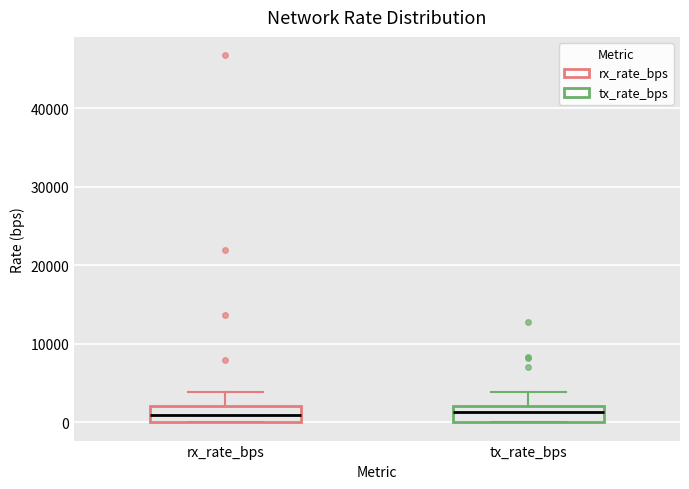

Reading left to right, transcribe this box plot: for each box, give where its median line is, the range the box spans, and where its two whiskers end, as read against the y-axis. The values are not printed on the chart, so give them approximately, as read against the axis.

rx_rate_bps: median 1000, box 0 to 2000, whiskers 0 to 4000
tx_rate_bps: median 1000, box 0 to 2000, whiskers 0 to 4000